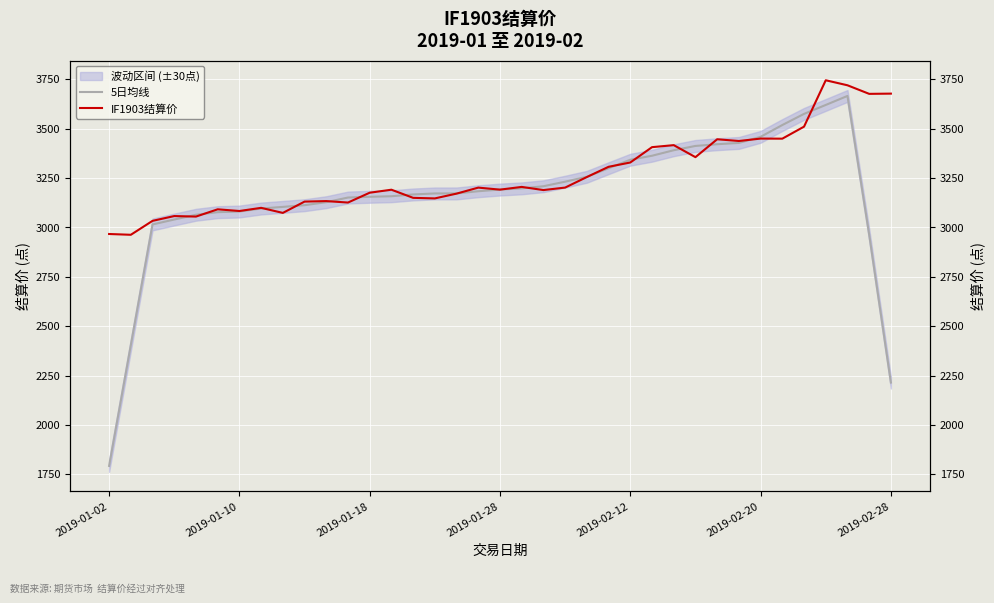

What is the minimum value for IF1903结算价?

2962.4